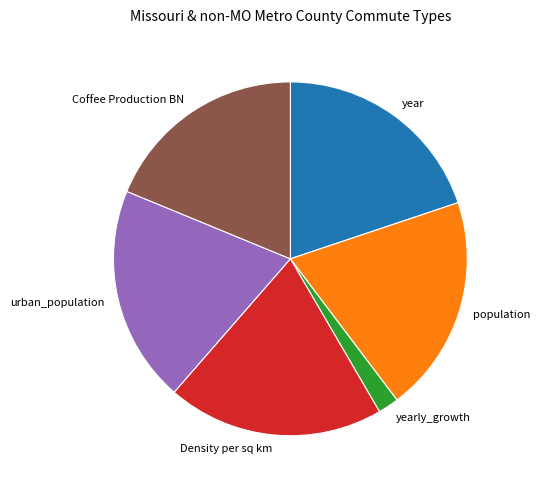

True or false: population accounts for 20% of the total.

True